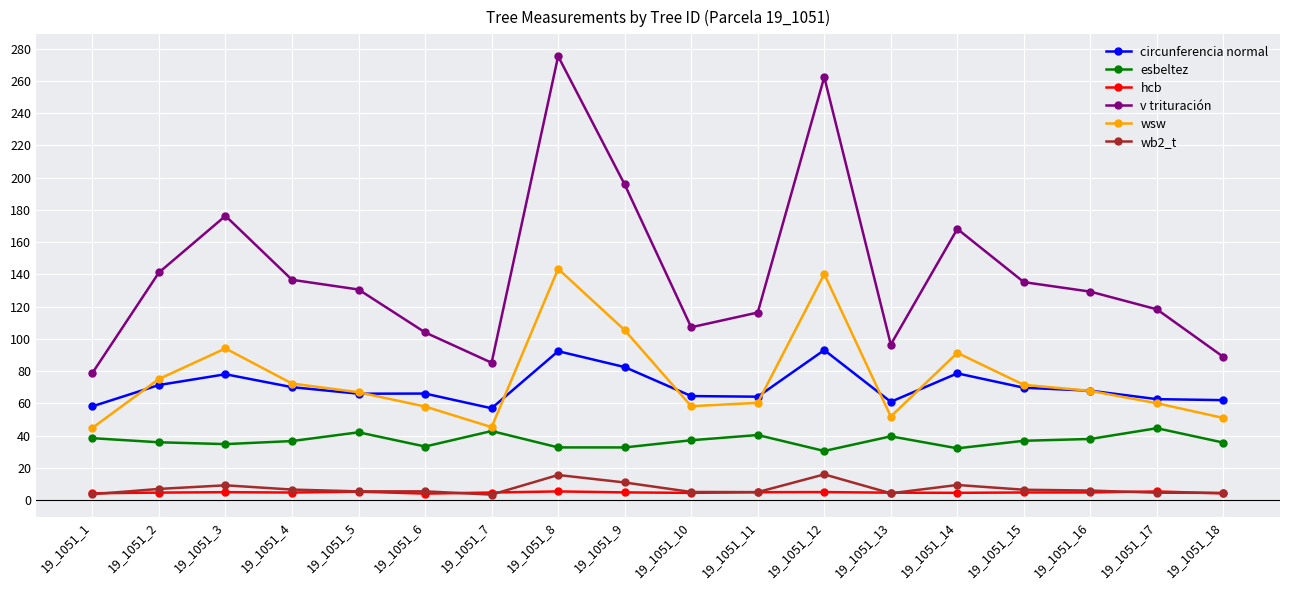

True or false: esbeltez and hcb cross at least once.

False